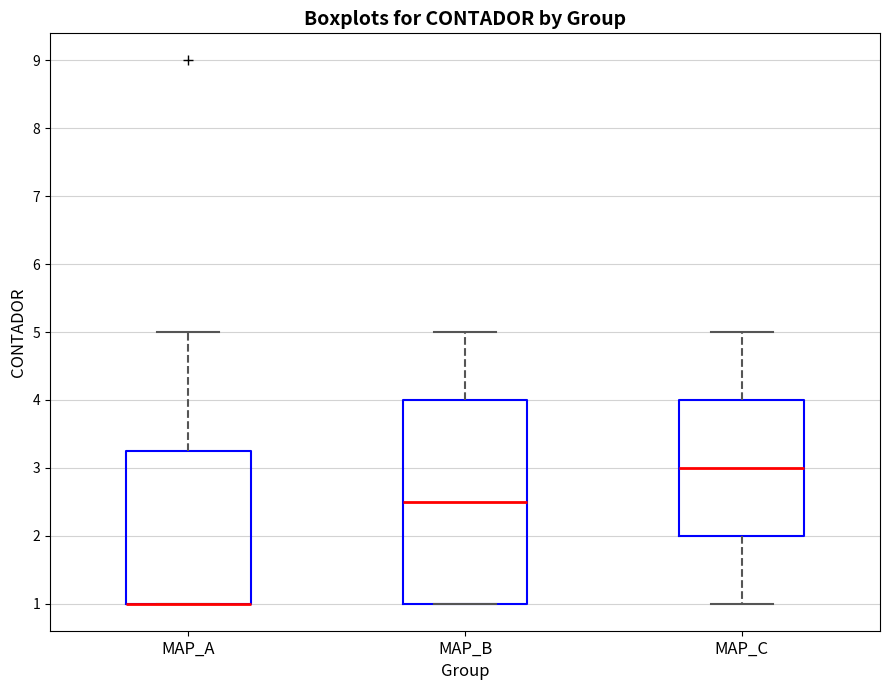

Where is the upper edge of the box for MAP_B on the y-axis? The values are not printed on the chart, so give them approximately, as read against the axis.

4.0